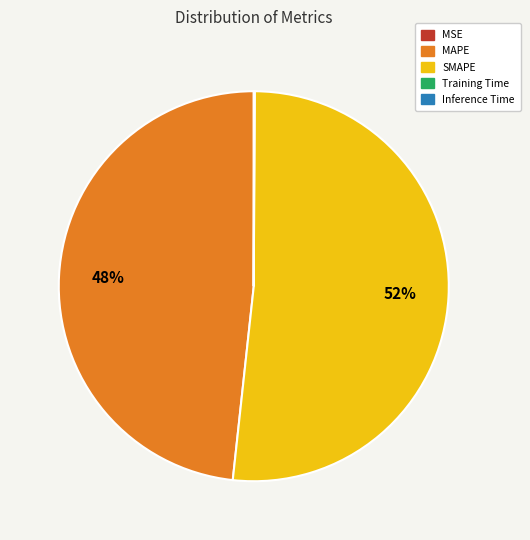

Is it true that MAPE is 37% of the pie?

False